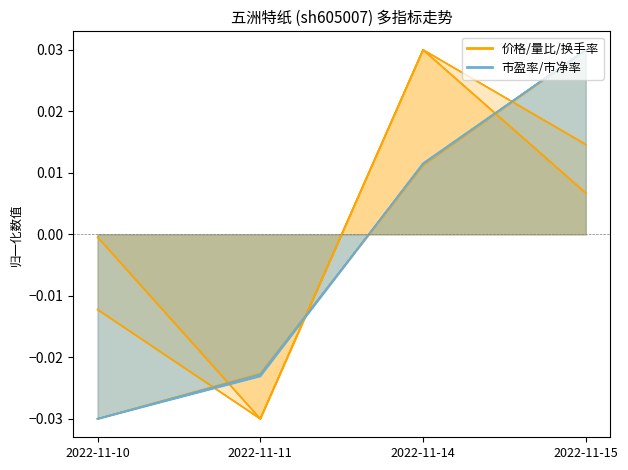

How many intersections are there between Blue group and Orange group?

1